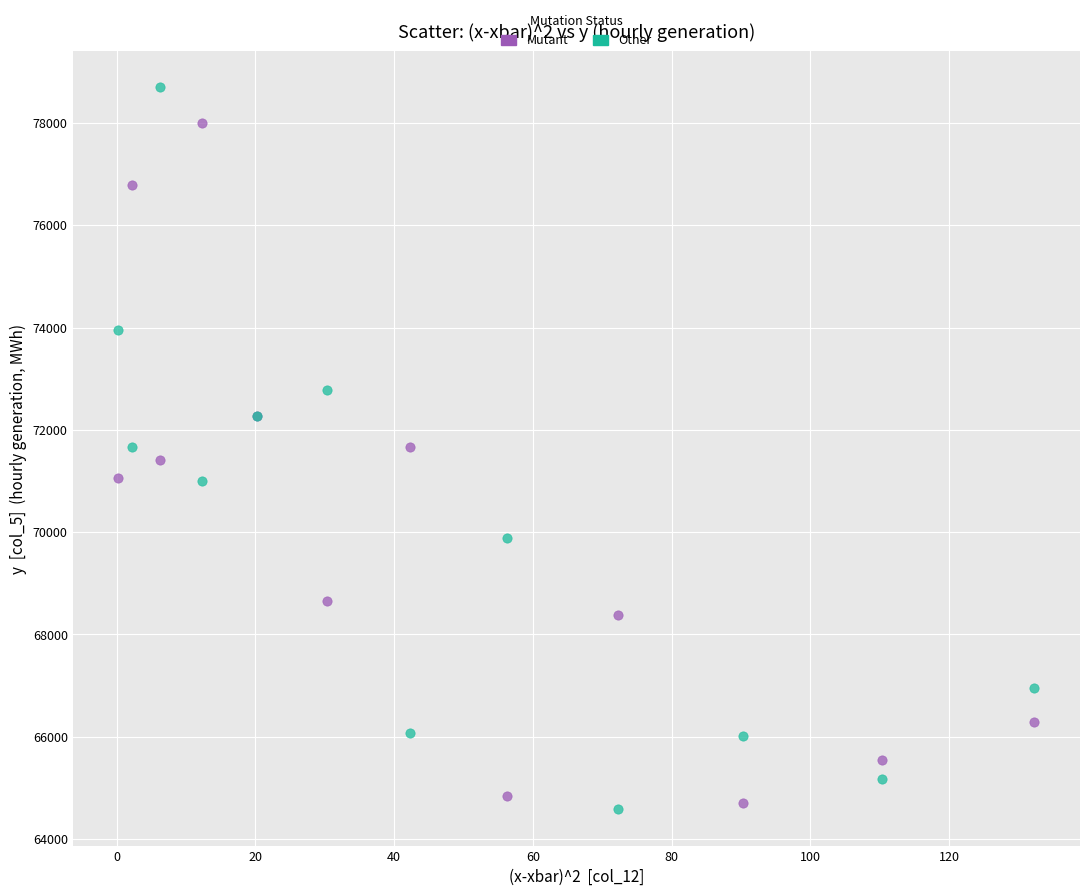

Which series has the widest spread of Y values?

Other